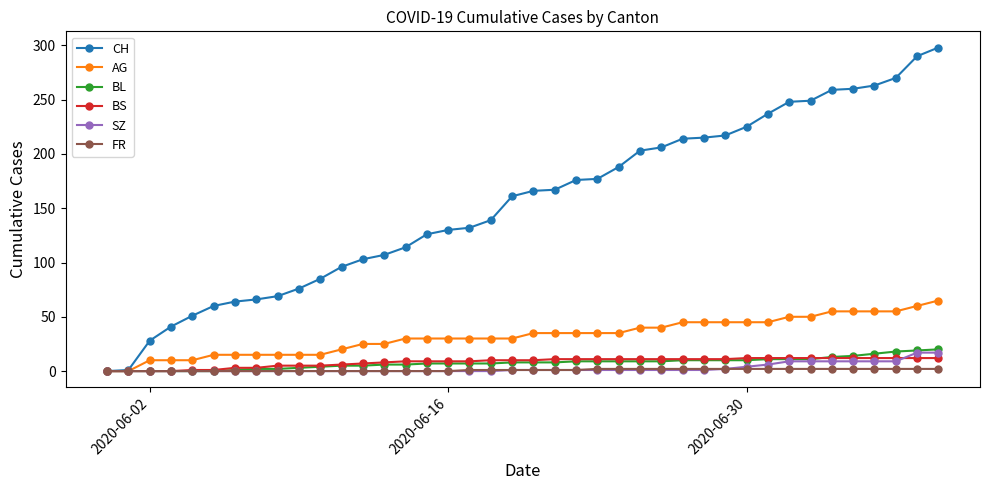

Which series has the largest total across all categories?

CH